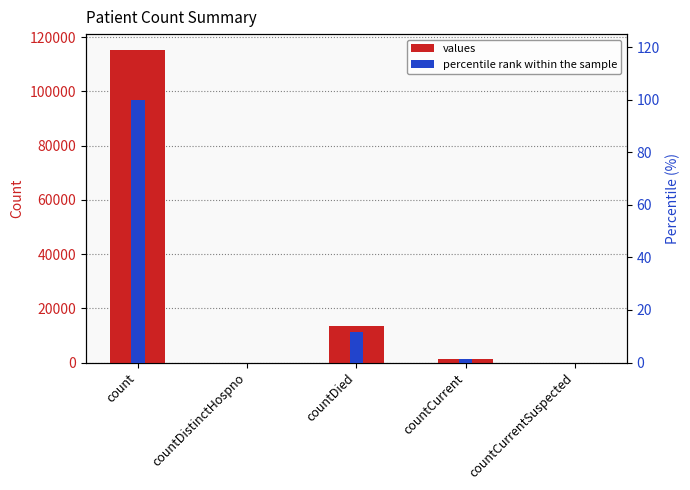

At which label does values reach its peak?

count